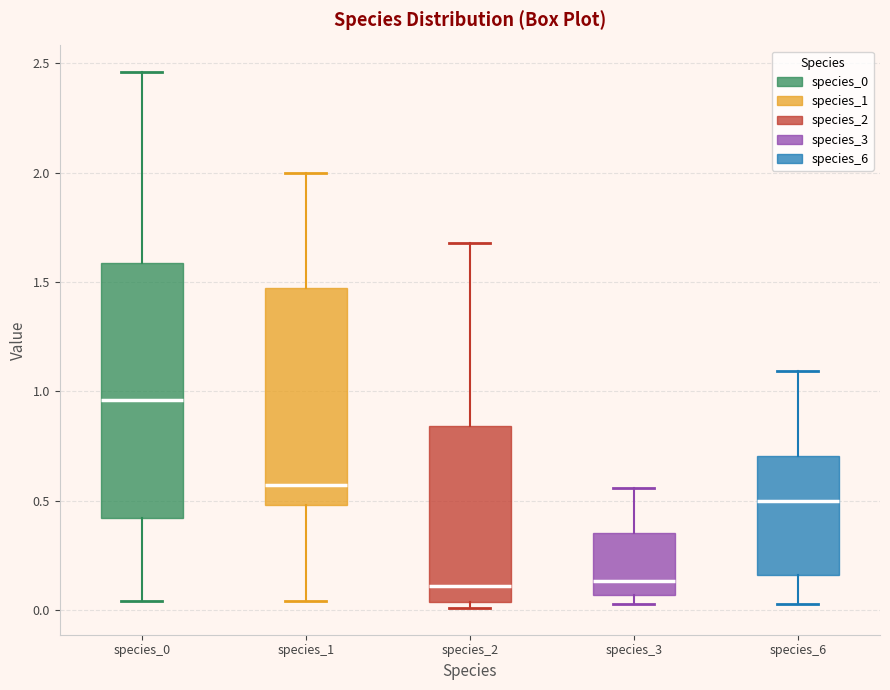

Which box has the highest median line?

species_0